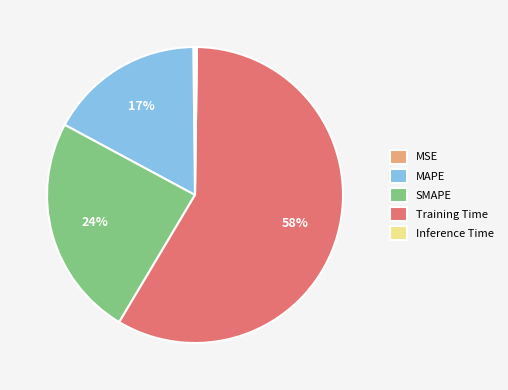

Between MAPE and Training Time, which is larger?

Training Time